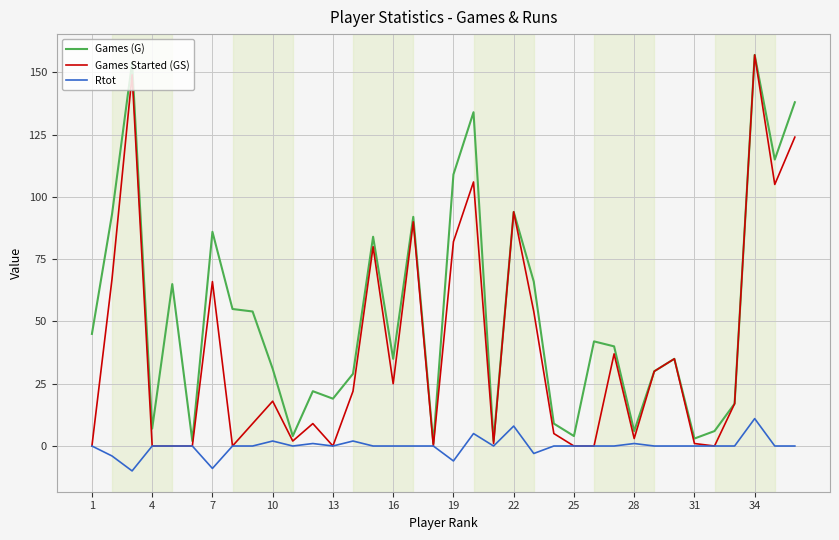

Which series has the largest total across all categories?

Games (G)